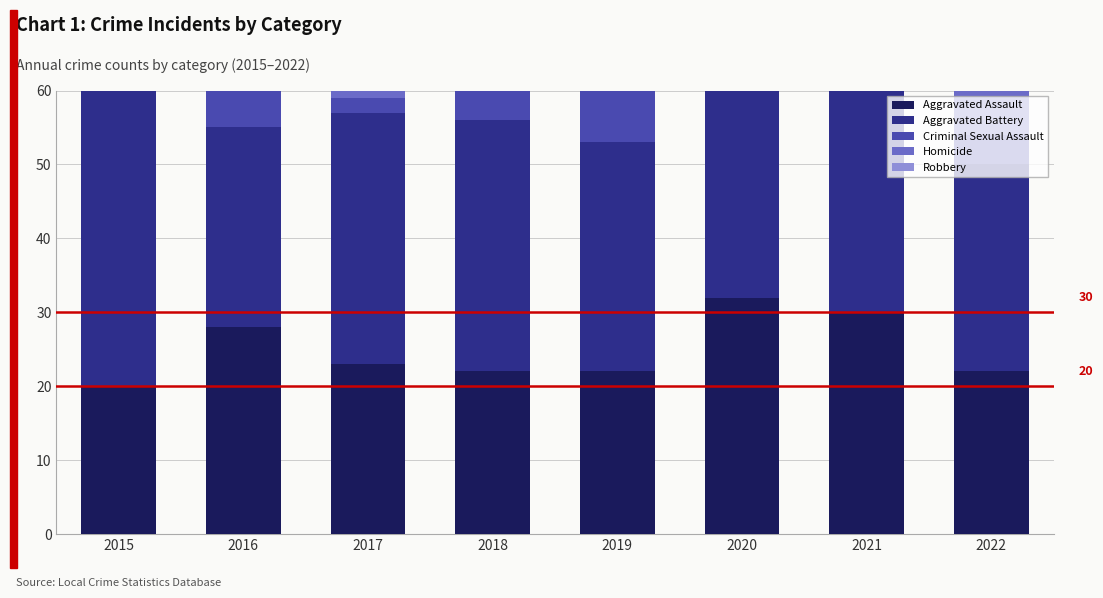

How many distinct data groups are displayed?

5